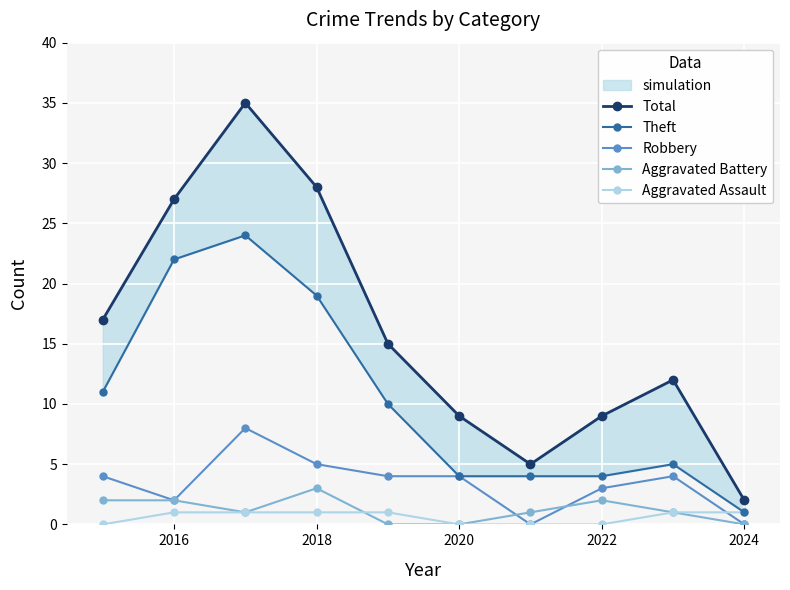

What is the sum of all Aggravated Battery values?

12